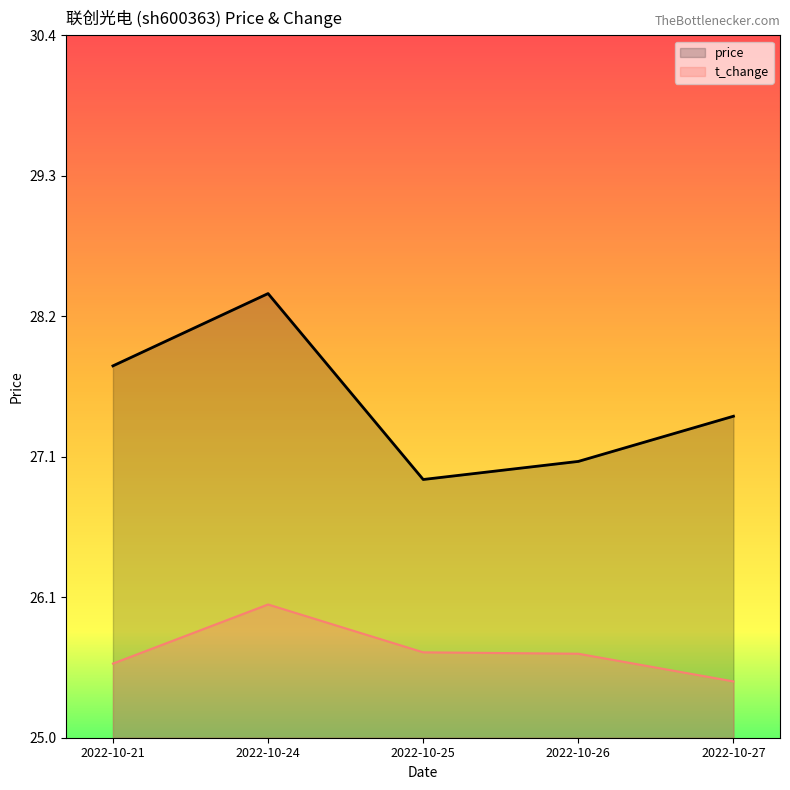

How many values in the price series are below 27?

1